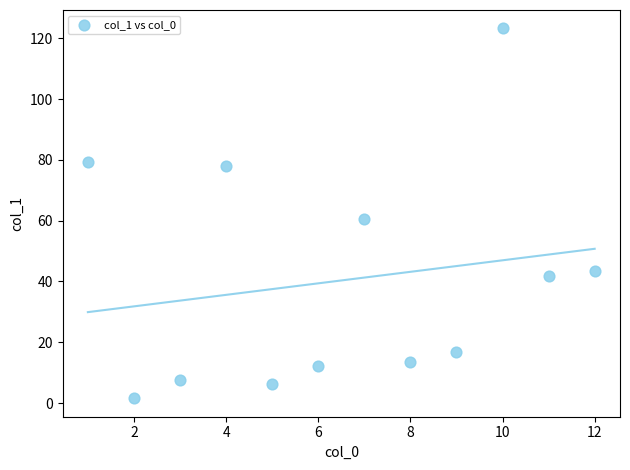

What is the average X value?

6.5